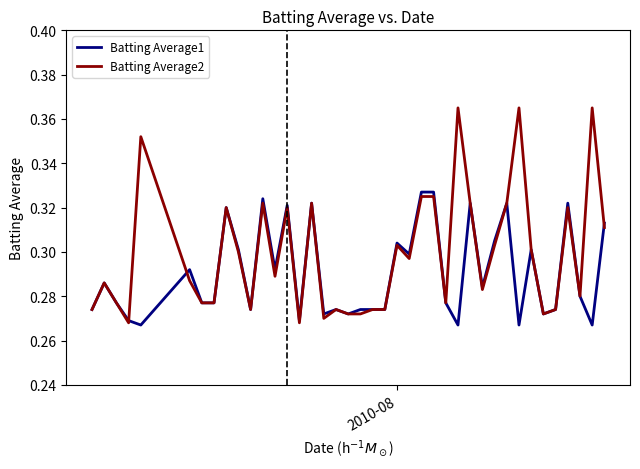

List the series in order of their overall mean, lowest first.

Batting Average1, Batting Average2